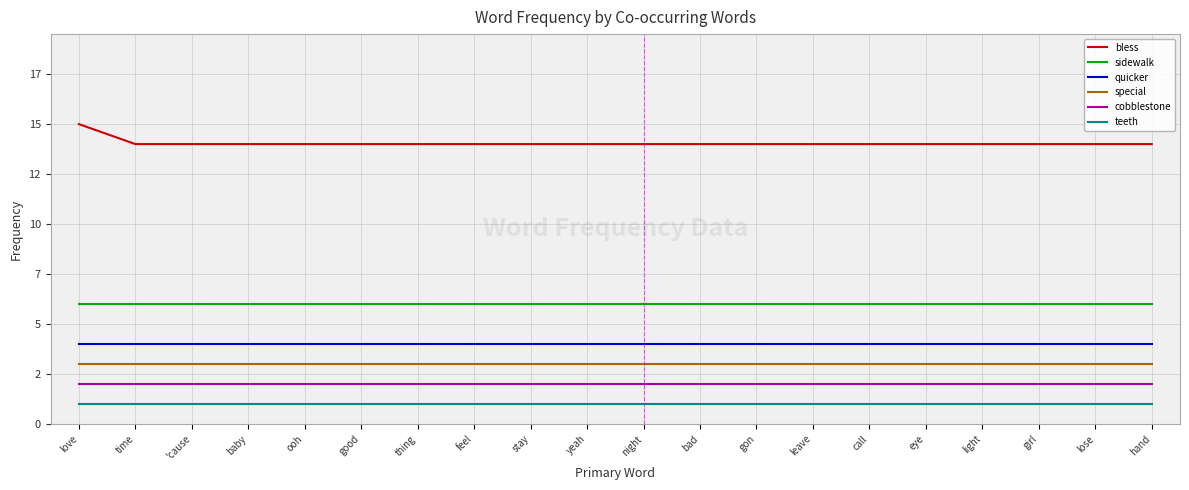

True or false: cobblestone and sidewalk cross at least once.

False